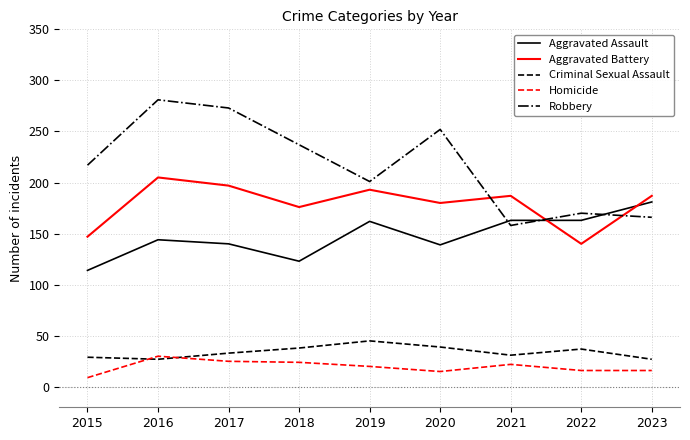

Is the value of Aggravated Assault at 2017 greater than the value of Aggravated Battery at 2023?

No